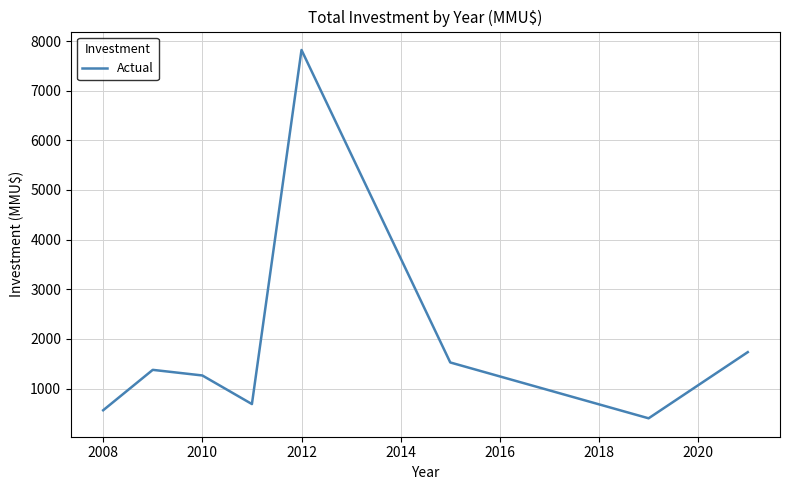

What is the difference between the second highest and second lowest values?

1171